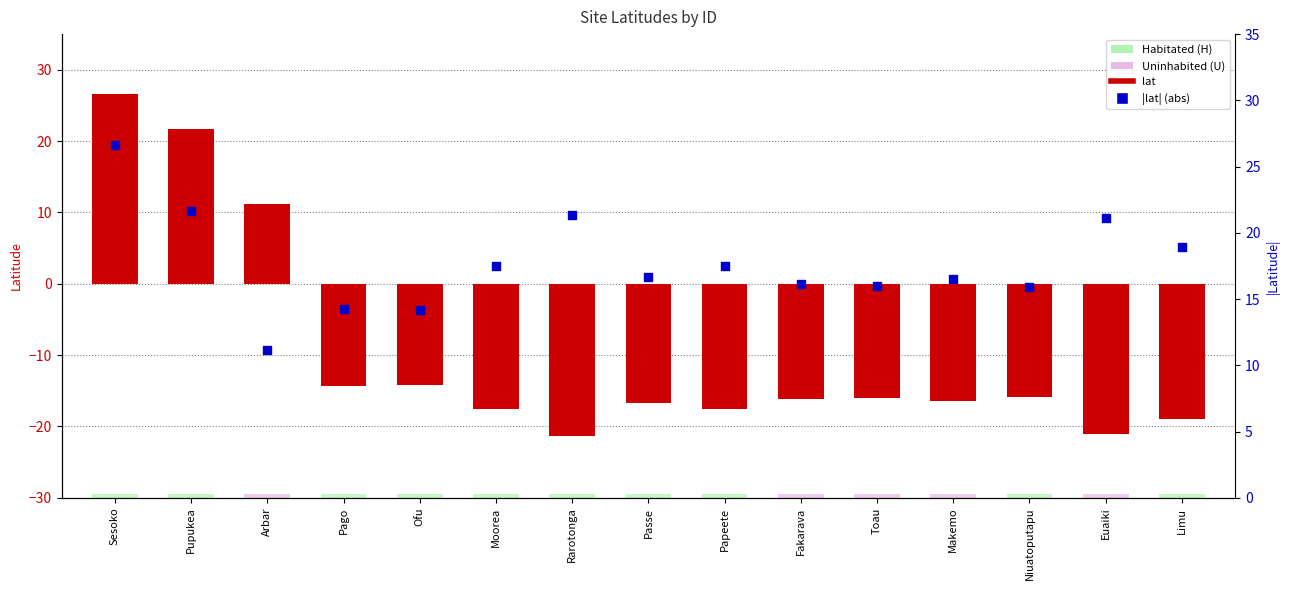

At which category is the sum across all series the highest?

Sesoko